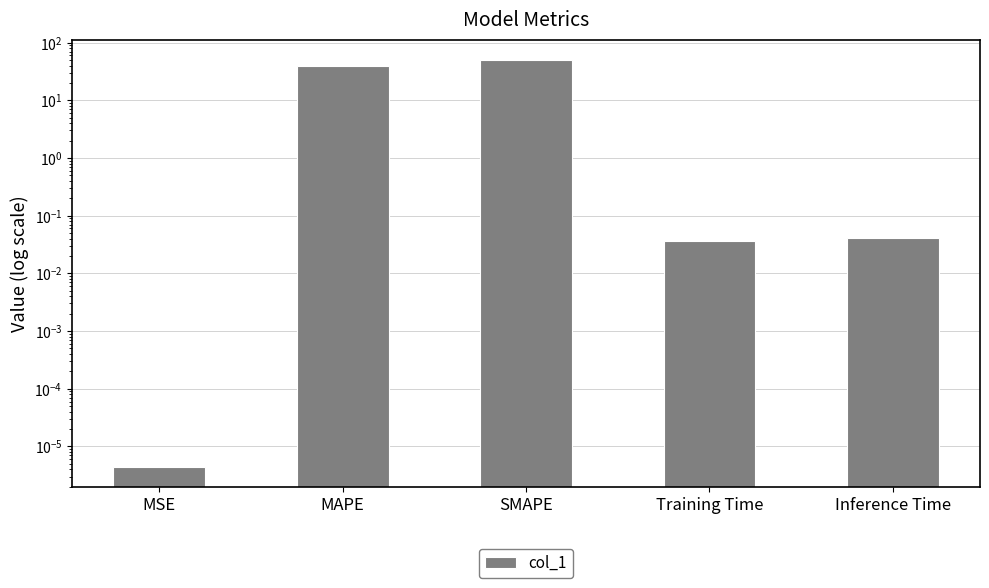

List the labels in order of value, largest first.

SMAPE, MAPE, Inference Time, Training Time, MSE